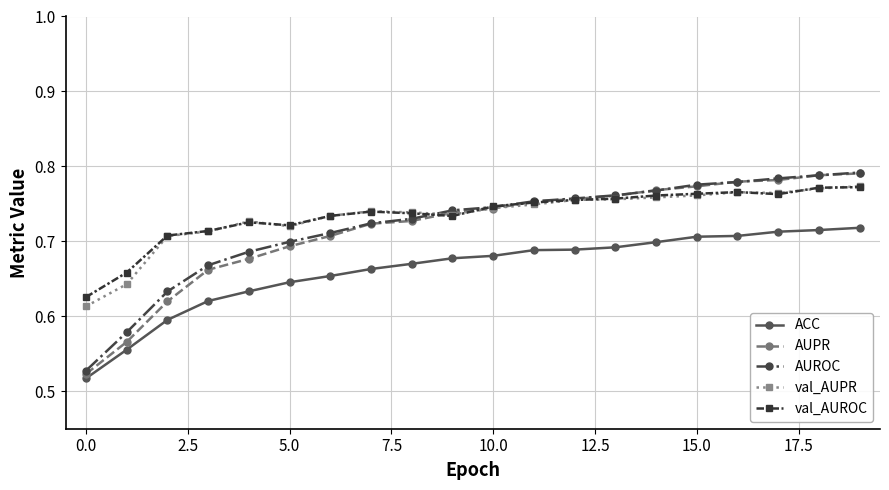

What are all the series names shown in the legend?

ACC, AUPR, AUROC, val_AUPR, val_AUROC